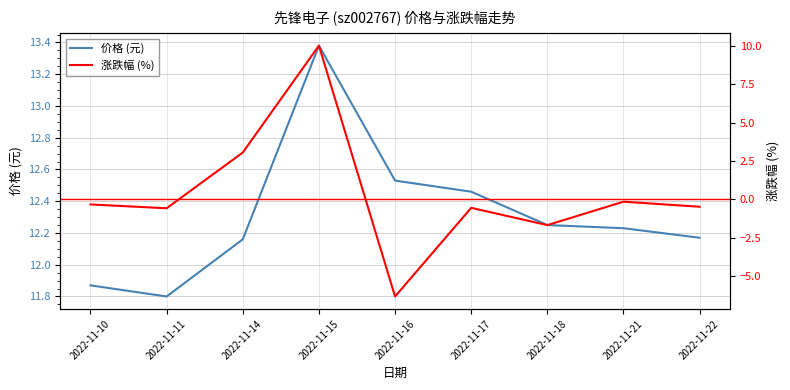

Which series has the largest total across all categories?

价格 (元)